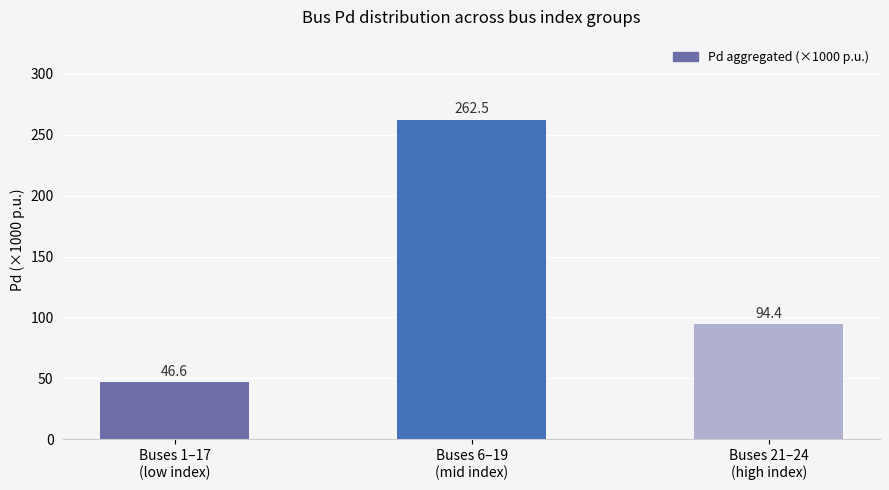

Reading right to left, what are all the values shown in this chart?

94.4	262.5	46.6